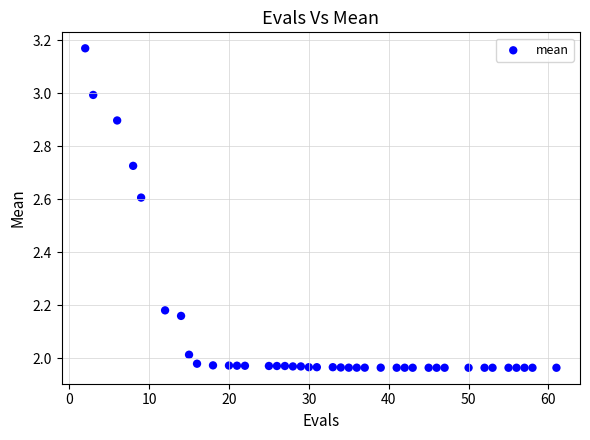

What is the range of X values (max minus min)?

59.0